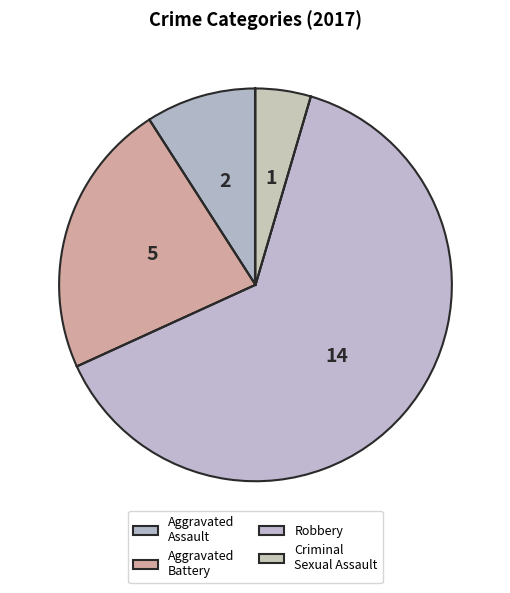

To the nearest percent, what portion does Aggravated Assault represent?

9%